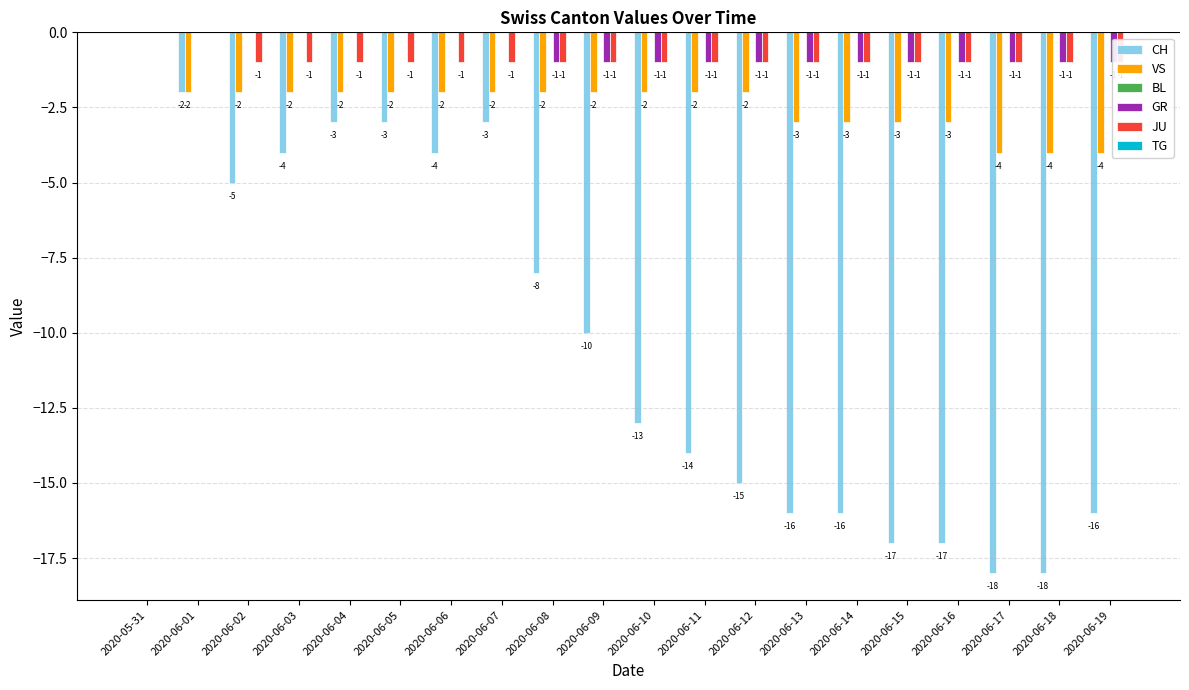

Reading left to right, what are all the values shown in this chart?

CH: 2020-05-31=0	2020-06-01=-2	2020-06-02=-5	2020-06-03=-4	2020-06-04=-3	2020-06-05=-3	2020-06-06=-4	2020-06-07=-3	2020-06-08=-8	2020-06-09=-10	2020-06-10=-13	2020-06-11=-14	2020-06-12=-15	2020-06-13=-16	2020-06-14=-16	2020-06-15=-17	2020-06-16=-17	2020-06-17=-18	2020-06-18=-18	2020-06-19=-16
VS: 2020-05-31=0	2020-06-01=-2	2020-06-02=-2	2020-06-03=-2	2020-06-04=-2	2020-06-05=-2	2020-06-06=-2	2020-06-07=-2	2020-06-08=-2	2020-06-09=-2	2020-06-10=-2	2020-06-11=-2	2020-06-12=-2	2020-06-13=-3	2020-06-14=-3	2020-06-15=-3	2020-06-16=-3	2020-06-17=-4	2020-06-18=-4	2020-06-19=-4
BL: 2020-05-31=0	2020-06-01=0	2020-06-02=0	2020-06-03=0	2020-06-04=0	2020-06-05=0	2020-06-06=0	2020-06-07=0	2020-06-08=0	2020-06-09=0	2020-06-10=0	2020-06-11=0	2020-06-12=0	2020-06-13=0	2020-06-14=0	2020-06-15=0	2020-06-16=0	2020-06-17=0	2020-06-18=0	2020-06-19=0
GR: 2020-05-31=0	2020-06-01=0	2020-06-02=0	2020-06-03=0	2020-06-04=0	2020-06-05=0	2020-06-06=0	2020-06-07=0	2020-06-08=-1	2020-06-09=-1	2020-06-10=-1	2020-06-11=-1	2020-06-12=-1	2020-06-13=-1	2020-06-14=-1	2020-06-15=-1	2020-06-16=-1	2020-06-17=-1	2020-06-18=-1	2020-06-19=-1
JU: 2020-05-31=0	2020-06-01=0	2020-06-02=-1	2020-06-03=-1	2020-06-04=-1	2020-06-05=-1	2020-06-06=-1	2020-06-07=-1	2020-06-08=-1	2020-06-09=-1	2020-06-10=-1	2020-06-11=-1	2020-06-12=-1	2020-06-13=-1	2020-06-14=-1	2020-06-15=-1	2020-06-16=-1	2020-06-17=-1	2020-06-18=-1	2020-06-19=-1
TG: 2020-05-31=0	2020-06-01=0	2020-06-02=0	2020-06-03=0	2020-06-04=0	2020-06-05=0	2020-06-06=0	2020-06-07=0	2020-06-08=0	2020-06-09=0	2020-06-10=0	2020-06-11=0	2020-06-12=0	2020-06-13=0	2020-06-14=0	2020-06-15=0	2020-06-16=0	2020-06-17=0	2020-06-18=0	2020-06-19=0